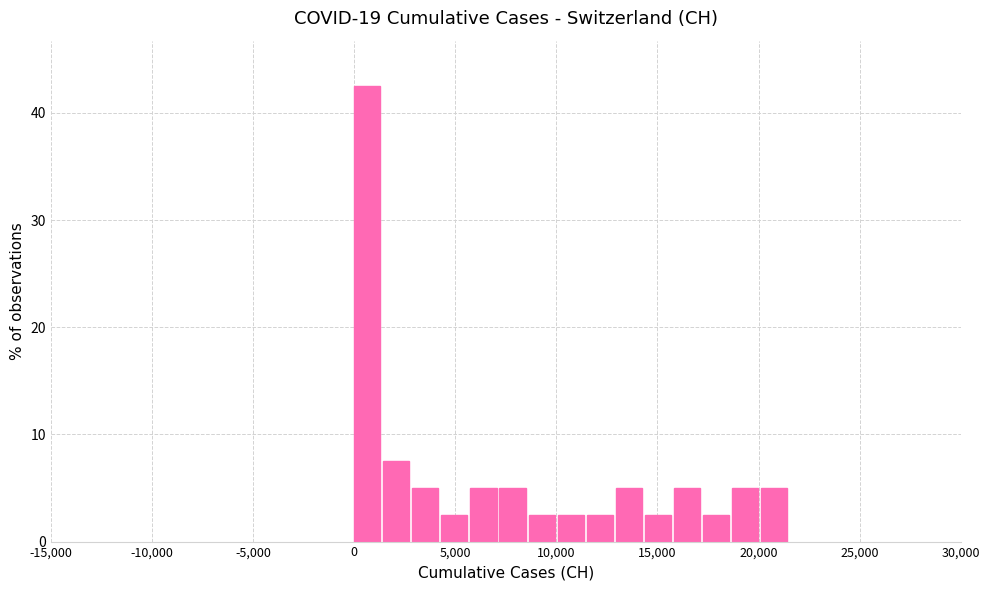

Read against the x-axis, roughly where is the centre of the tallest bar?

500